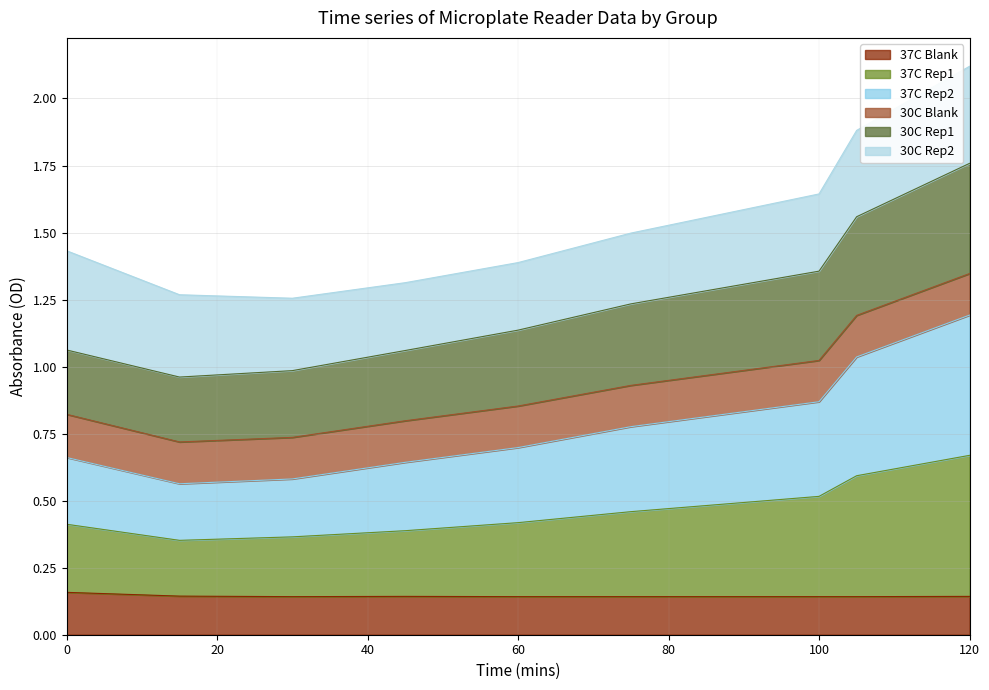

In 30C Rep1, how many points are lower than both neighbors (excluding endpoints)?

1